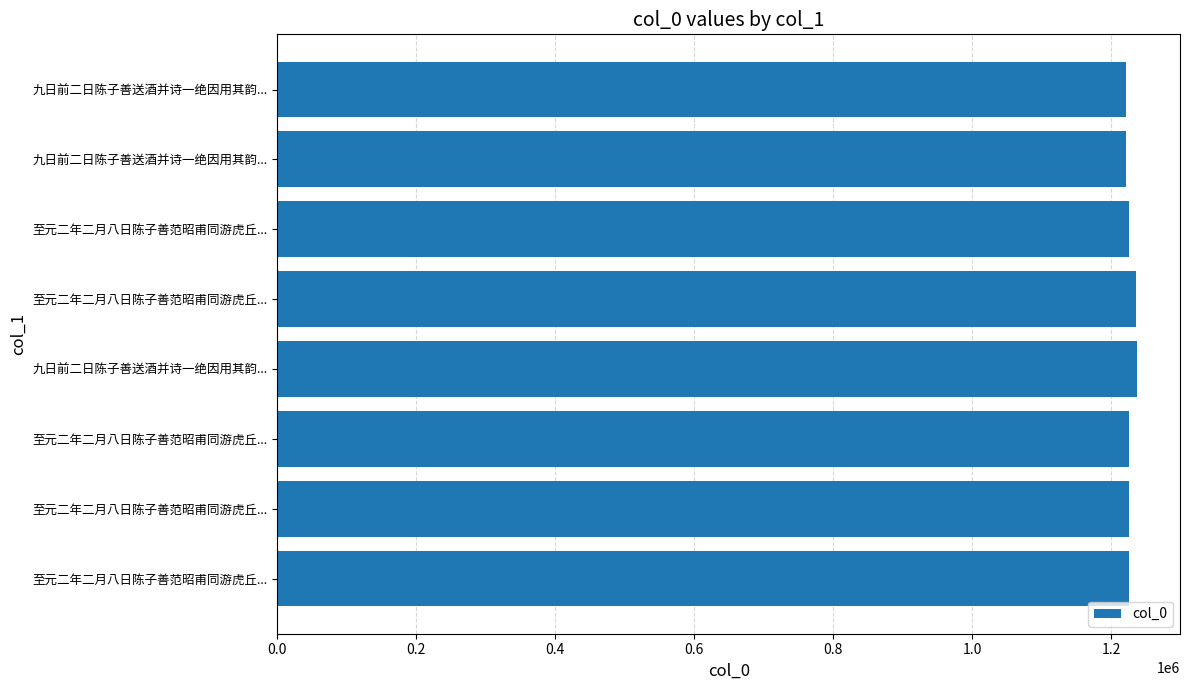

What is the greatest value displayed?

1237061